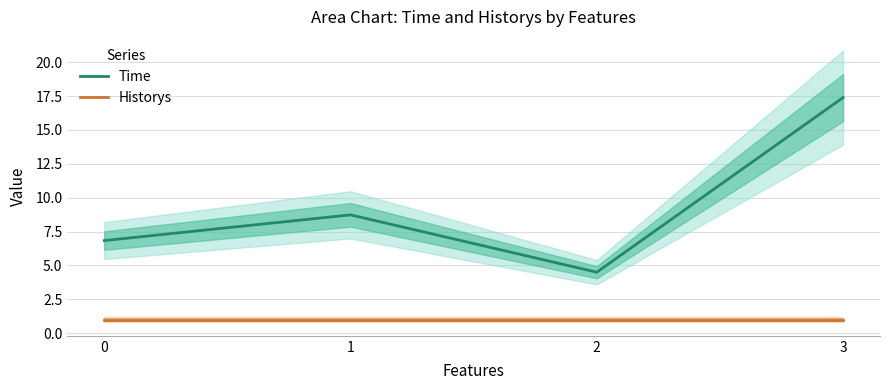

Where is Time nearest to the value 10?

1